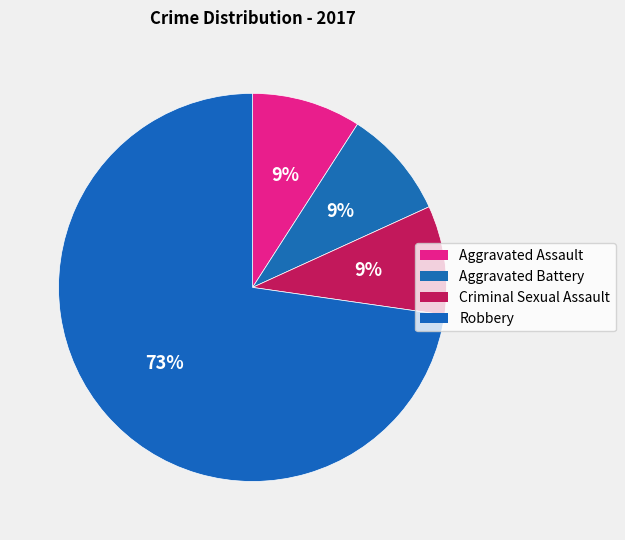

Count the number of slices in the pie.

4